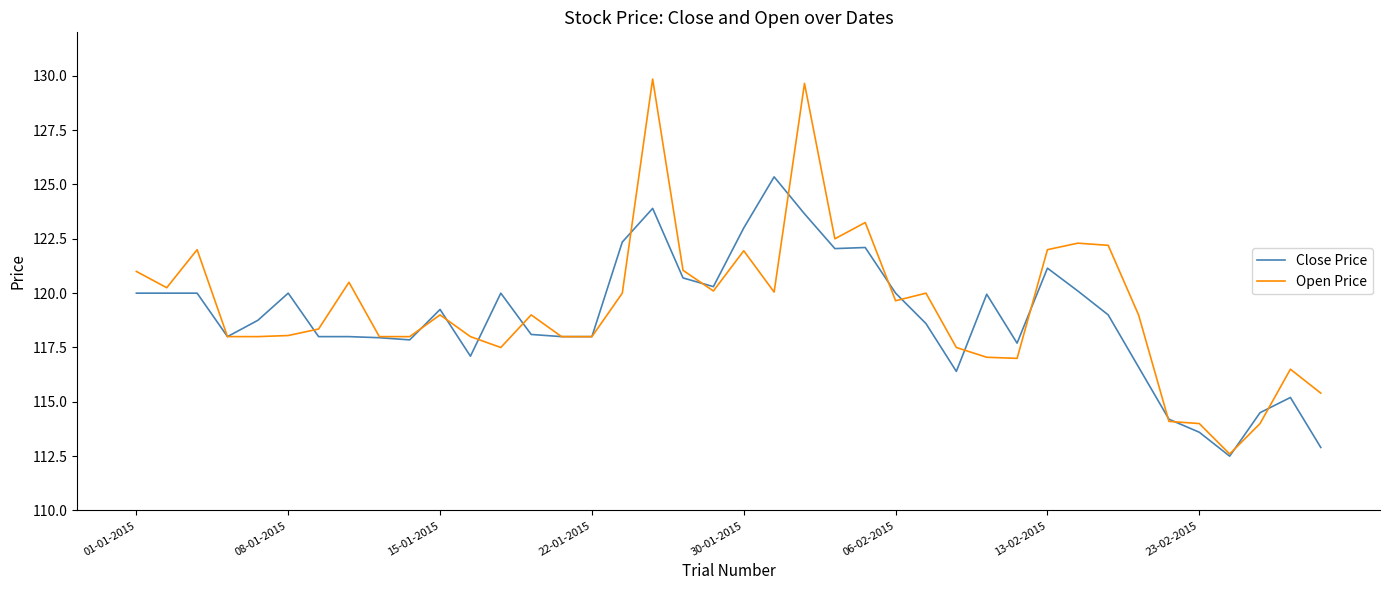

Rank the series by their maximum value, from lowest to highest.

Close Price, Open Price